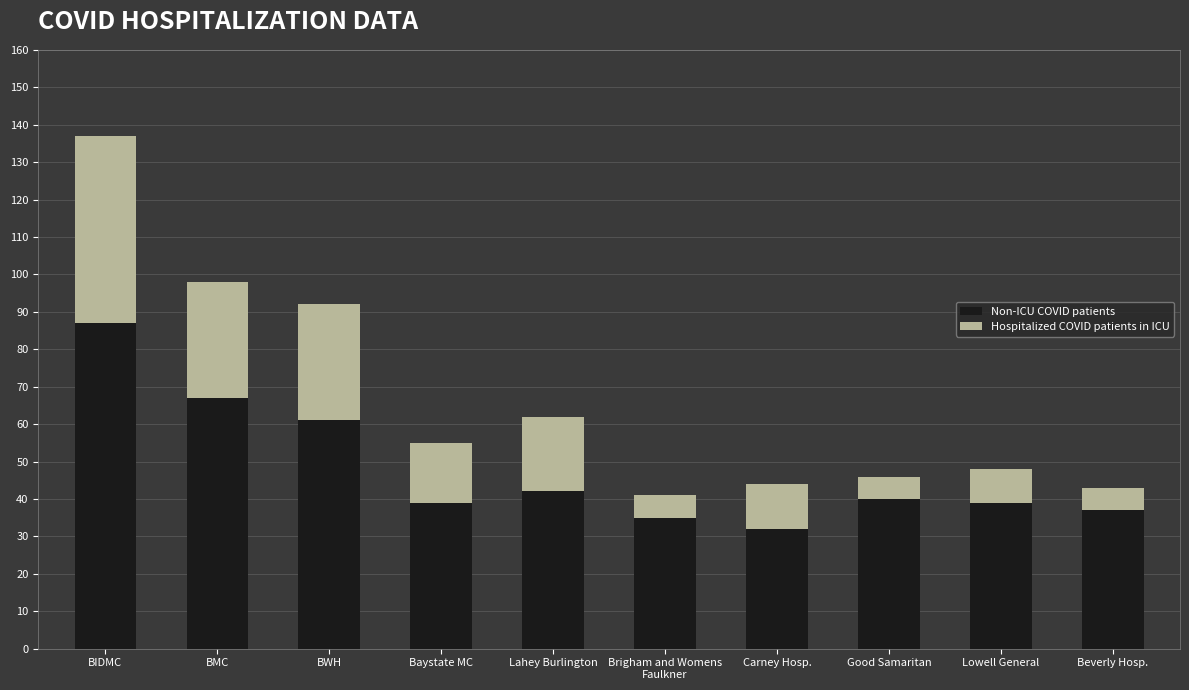

At which category is the sum across all series the highest?

BIDMC